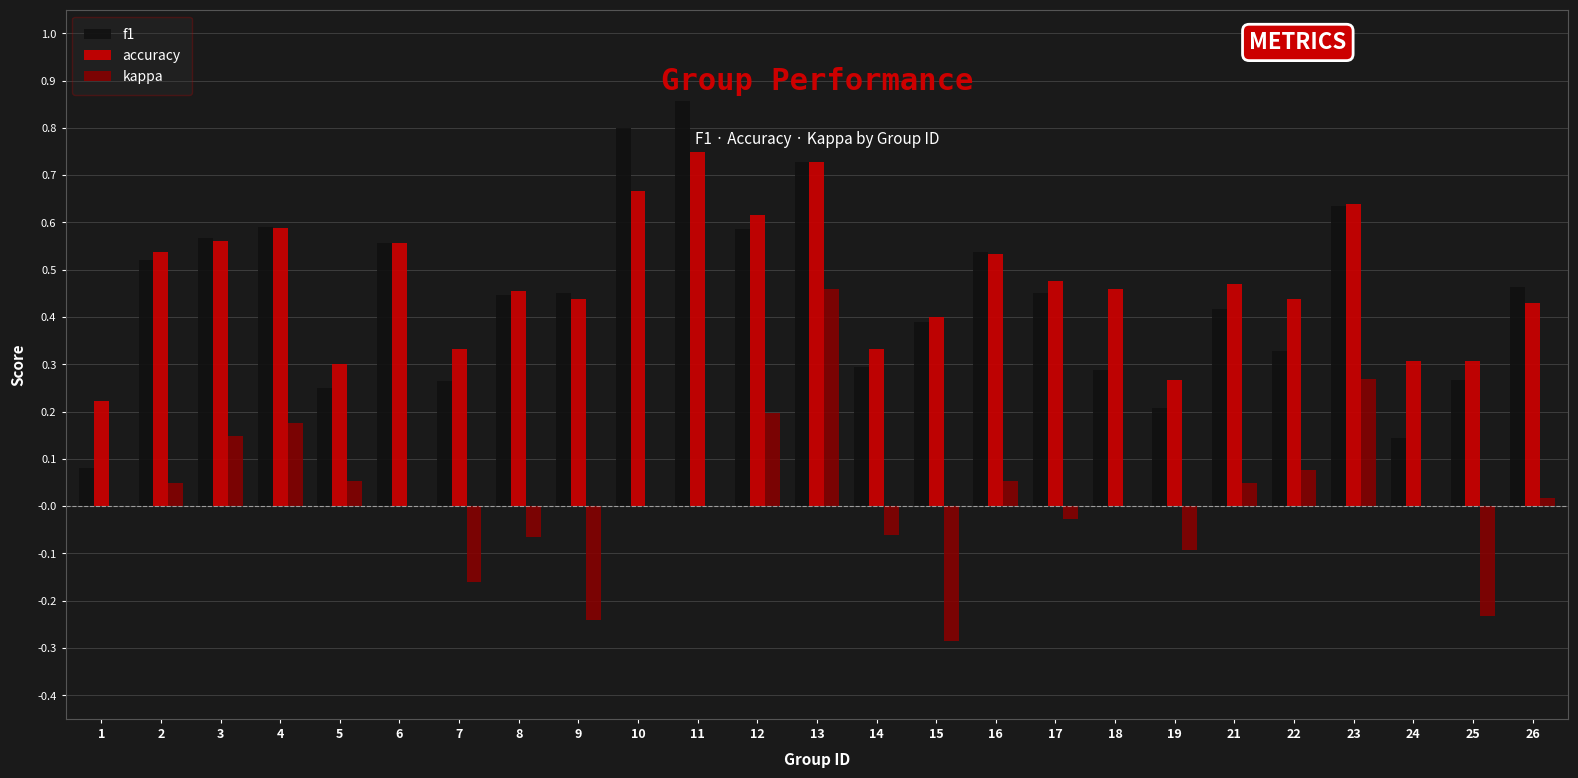

What is the sum of all f1 values?

11.1